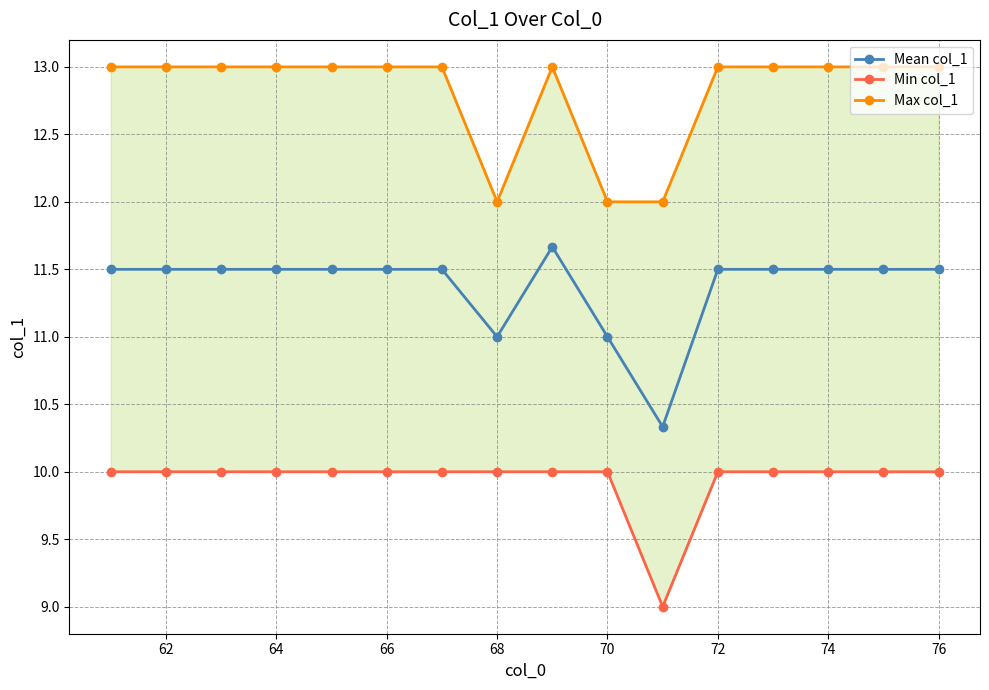

True or false: Mean col_1 has more than 0 points higher than both neighbors.

True